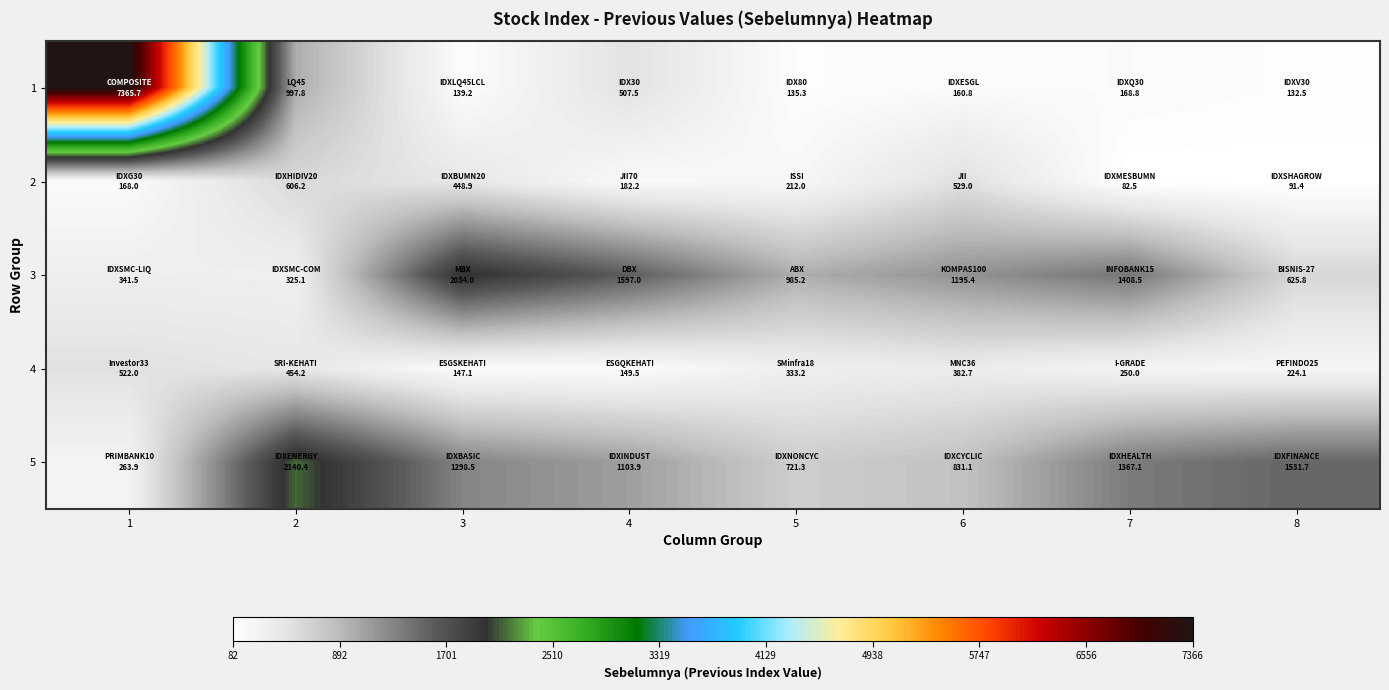

Which has a higher value, 5 or 4?

4